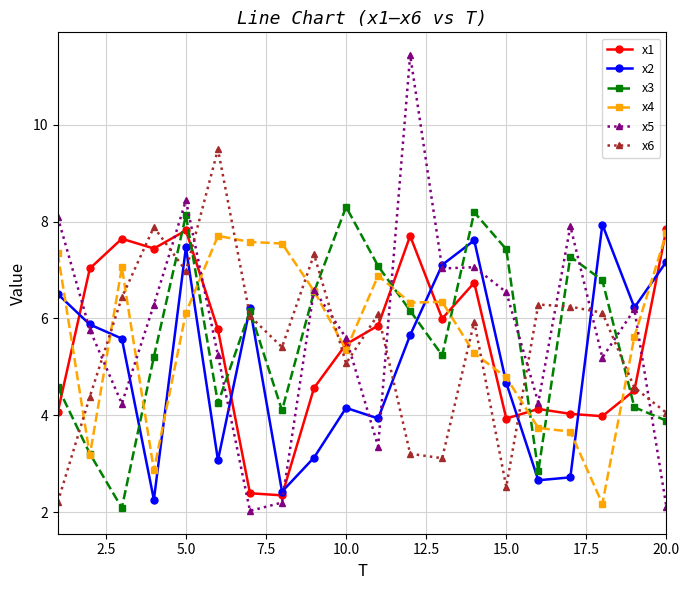

Which series has the largest range (max minus min)?

x5